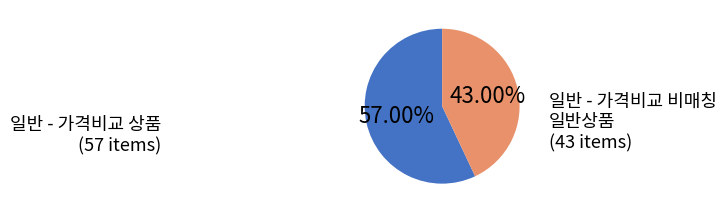

Does any single category account for the majority?

Yes